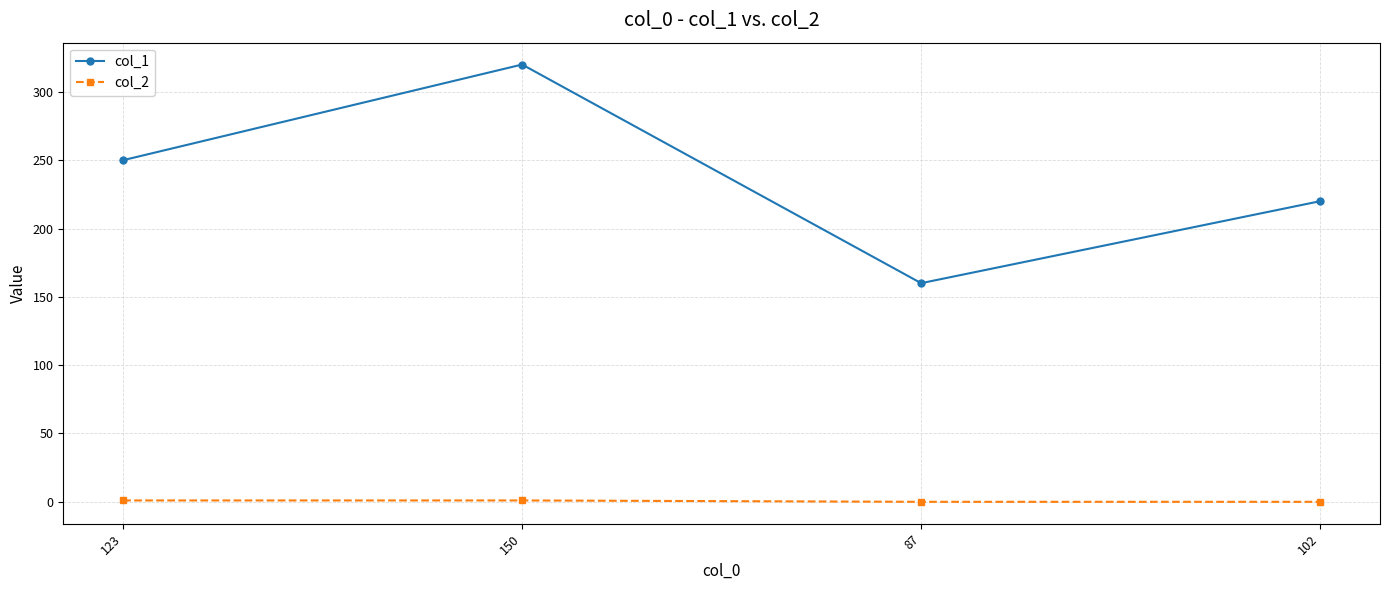

Is the value of col_1 at 123 greater than the value of col_2 at 87?

Yes